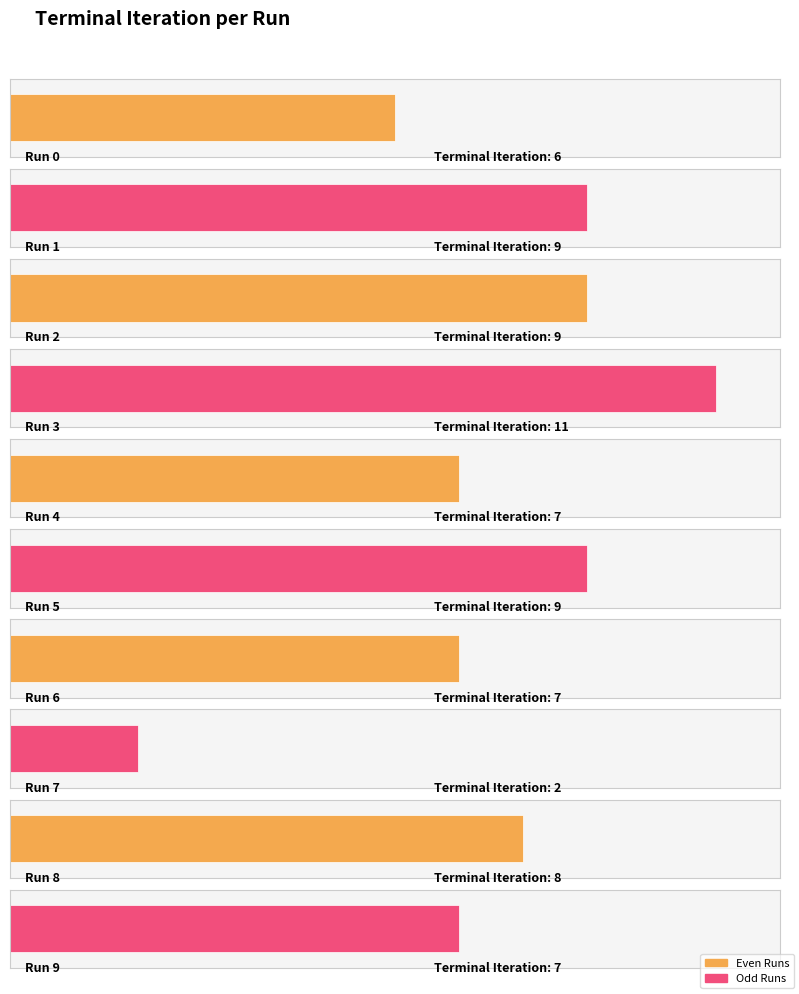

What is the label of the 9th bar from the right?

9